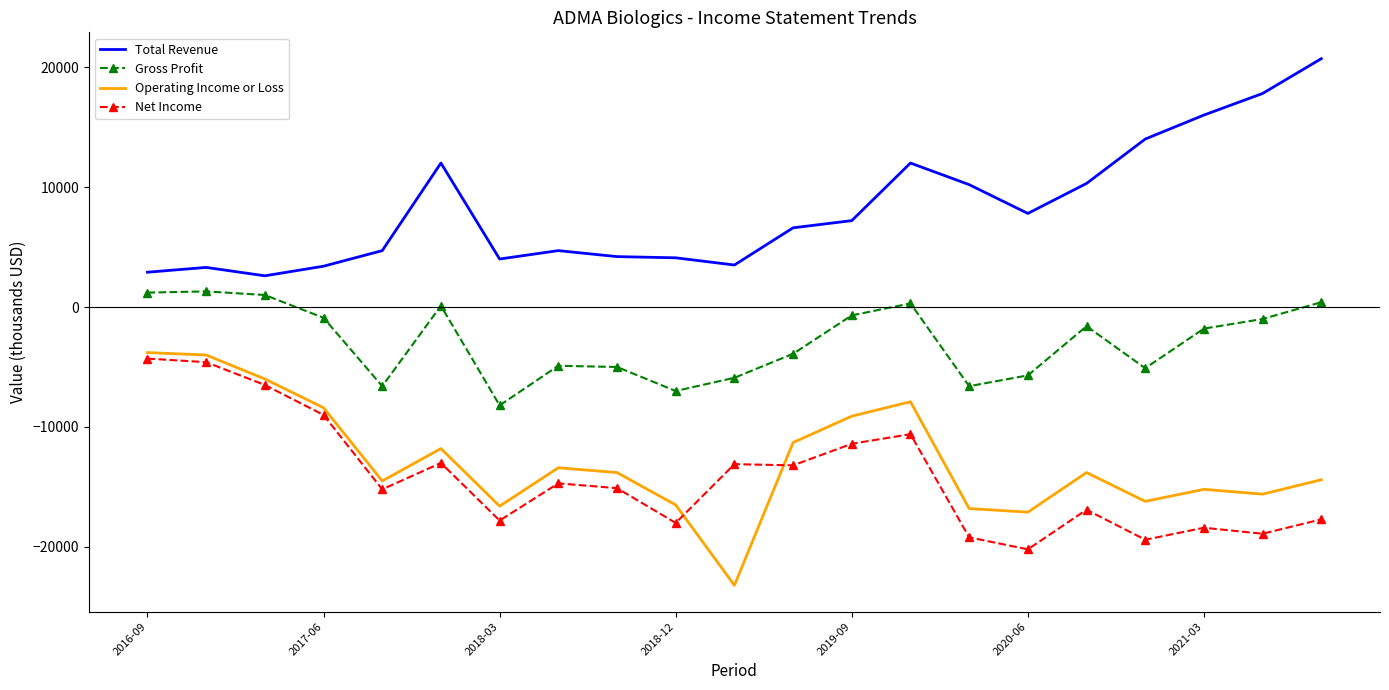

What is the difference between the maximum and minimum values in the Operating Income or Loss series?

19400